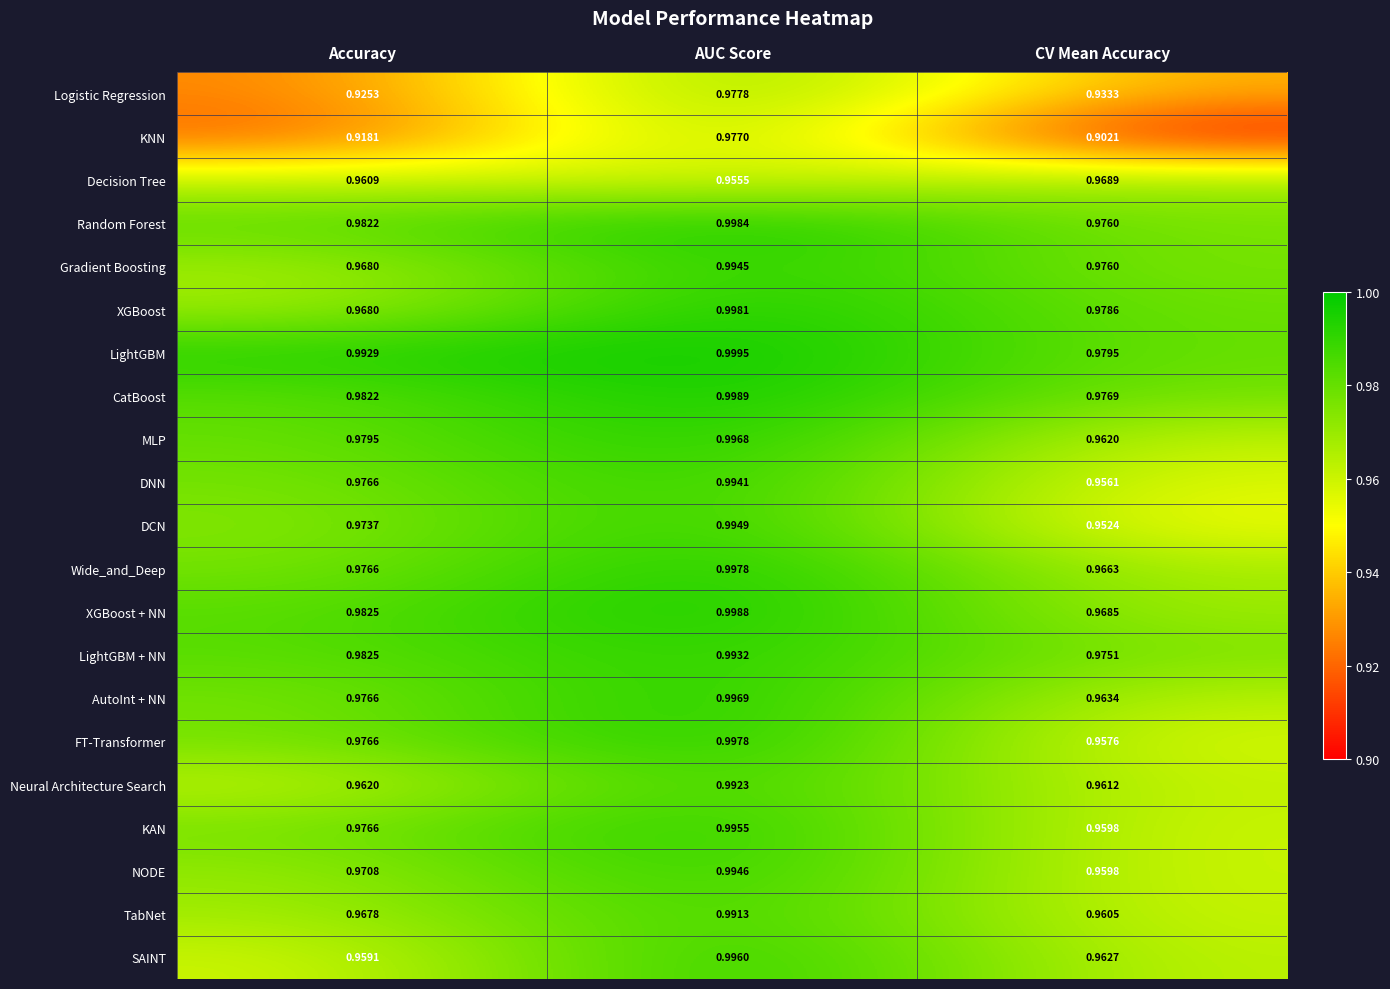

Which series has the widest spread of values?

KNN